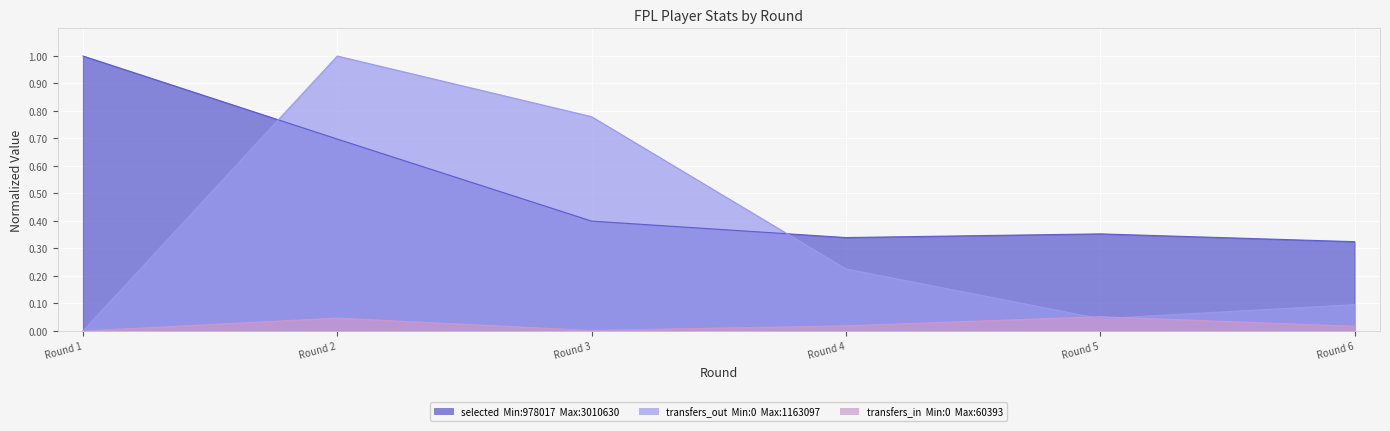

Between which two adjacent categories do transfers_out and transfers_in first intersect?

Round 4 and Round 5